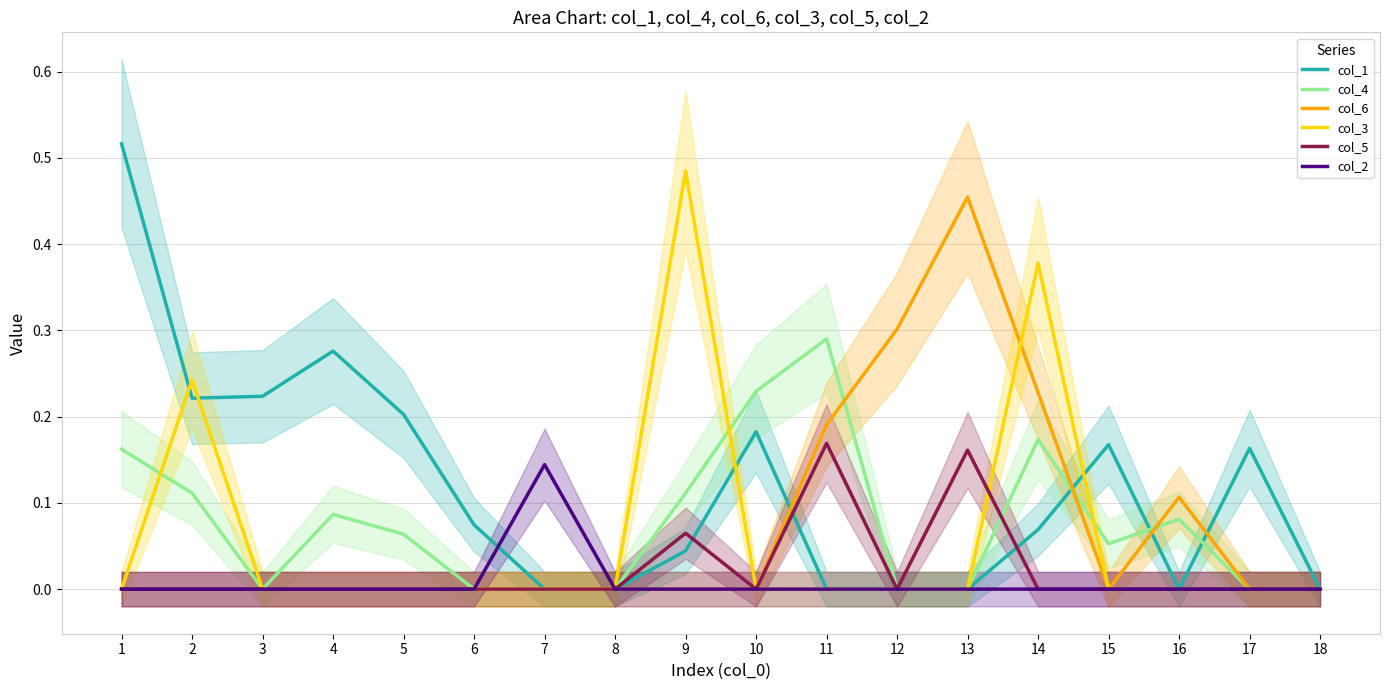

Reading left to right, transcribe all the data shown in this chart.

col_1: 0.5	0.2	0.2	0.3	0.2	0.1	0.0	0.0	0.0	0.2	0.0	0.0	0.0	0.1	0.2	0.0	0.2	0.0
col_4: 0.2	0.1	0.0	0.1	0.1	0.0	0.0	0.0	0.1	0.2	0.3	0.0	0.0	0.2	0.1	0.1	0.0	0.0
col_6: 0.0	0.0	0.0	0.0	0.0	0.0	0.0	0.0	0.0	0.0	0.2	0.3	0.5	0.2	0.0	0.1	0.0	0.0
col_3: 0.0	0.2	0.0	0.0	0.0	0.0	0.0	0.0	0.5	0.0	0.0	0.0	0.0	0.4	0.0	0.0	0.0	0.0
col_5: 0.0	0.0	0.0	0.0	0.0	0.0	0.0	0.0	0.1	0.0	0.2	0.0	0.2	0.0	0.0	0.0	0.0	0.0
col_2: 0.0	0.0	0.0	0.0	0.0	0.0	0.1	0.0	0.0	0.0	0.0	0.0	0.0	0.0	0.0	0.0	0.0	0.0